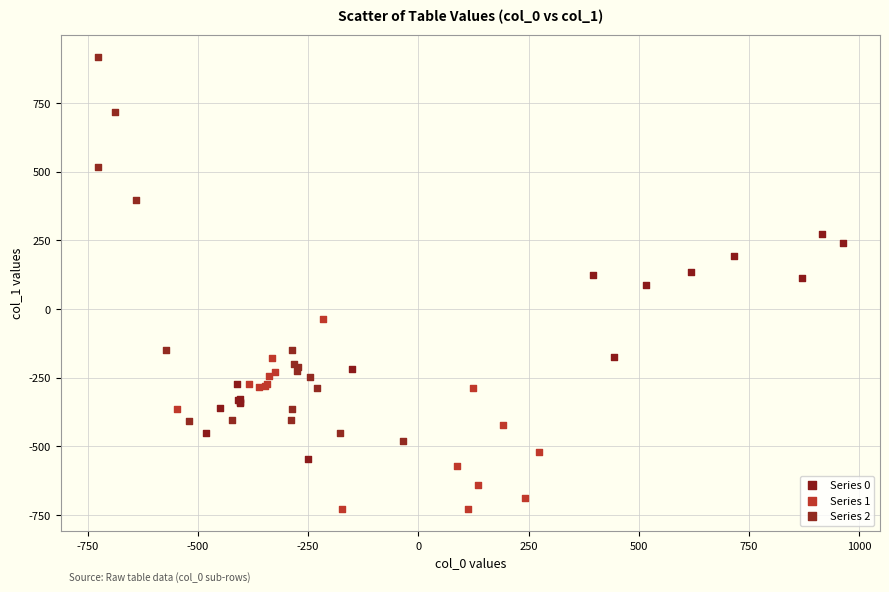

Which series has the largest Y range (max minus min)?

Series 2